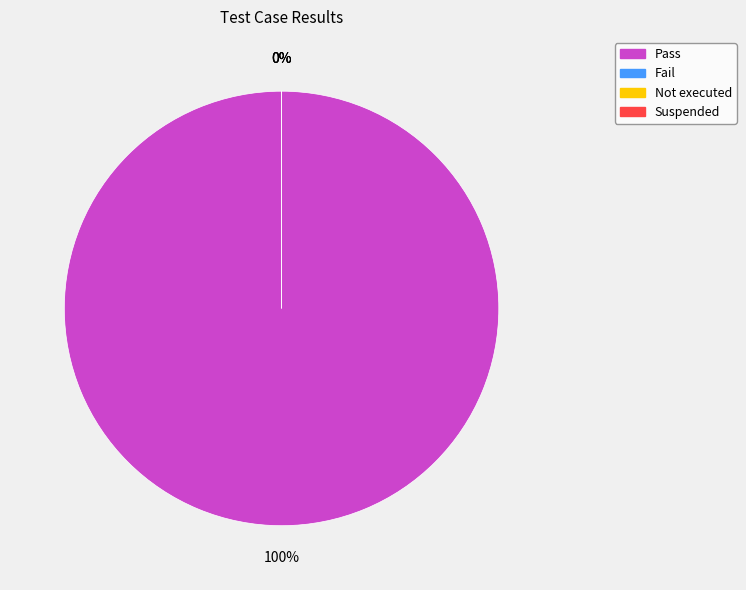

Which category has the biggest portion of the pie?

Pass